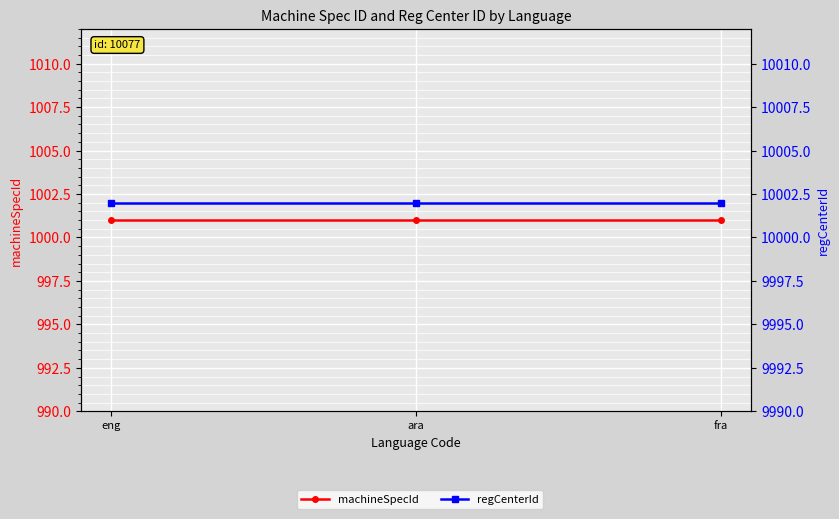

The value of regCenterId at eng is 6539. True or false?

False